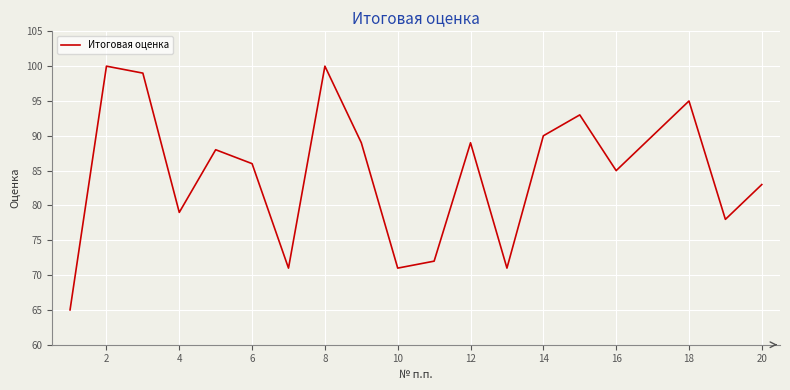

What is the difference between the maximum and minimum values?

35